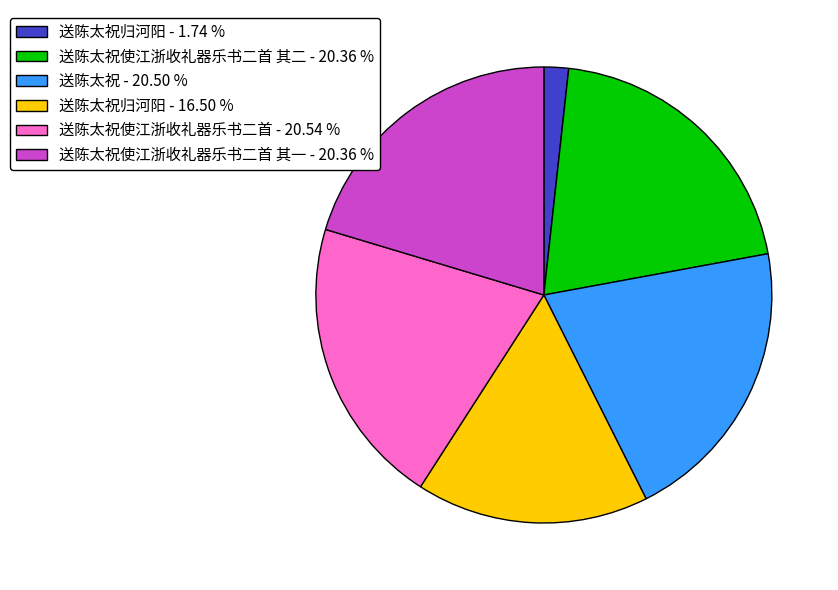

Which category has the smallest portion of the pie?

送陈太祝归河阳 - 1.74 %